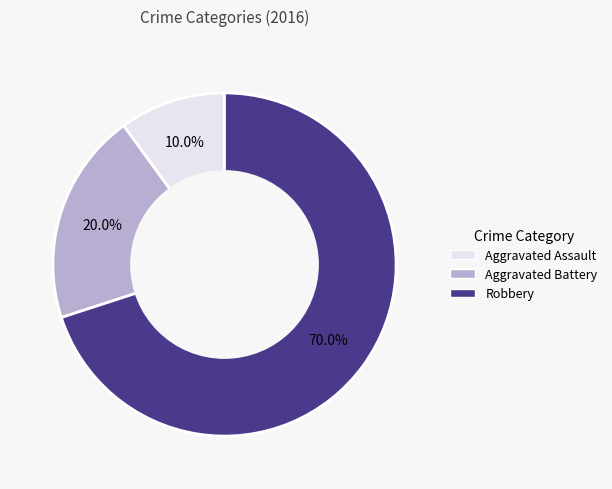

Which category accounts for the majority?

Robbery